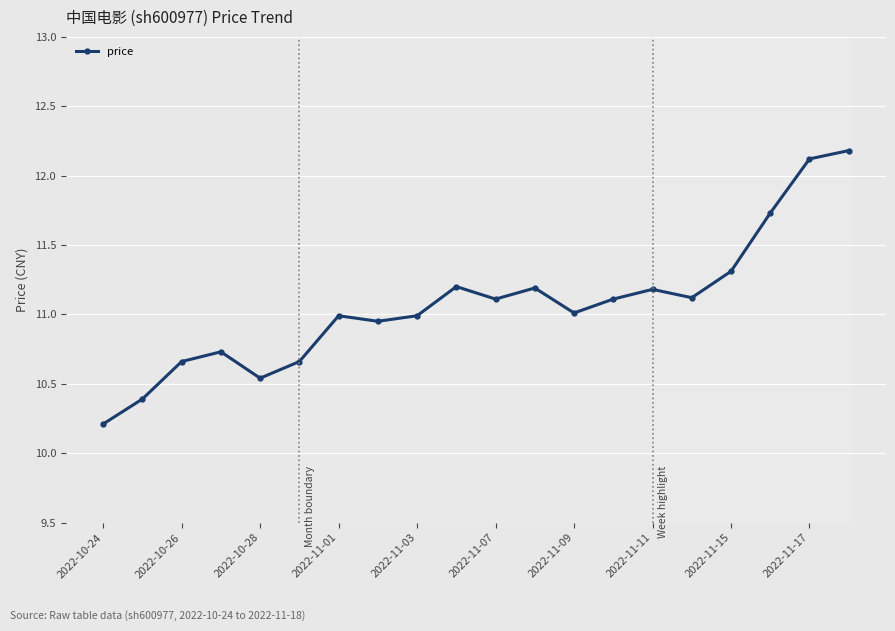

What is the value of the 10th point from the left?

11.2